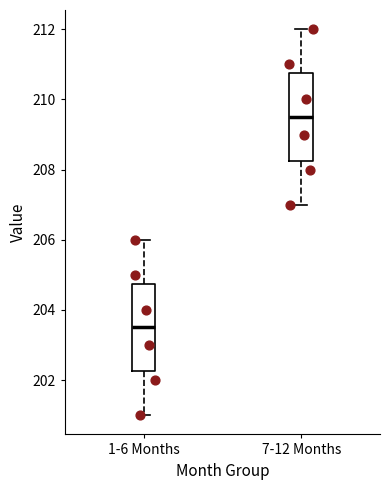

Which box has the highest median line?

7-12 Months